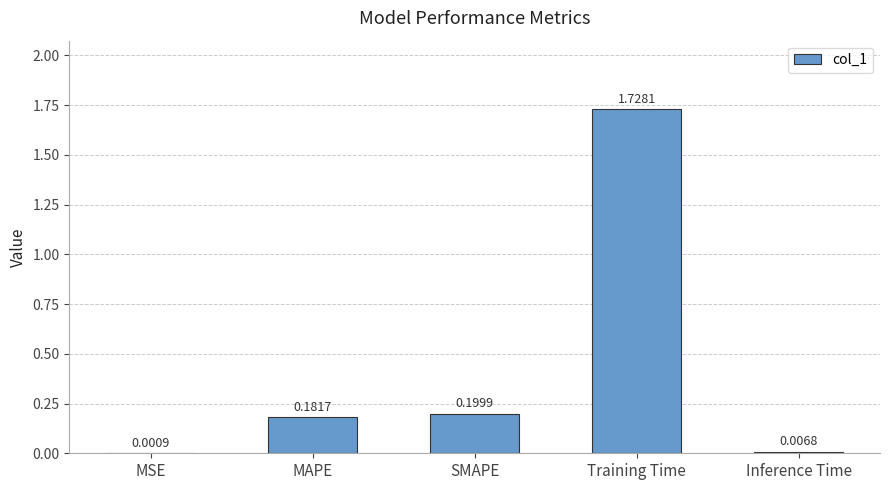

Between Training Time and MAPE, which is larger?

Training Time